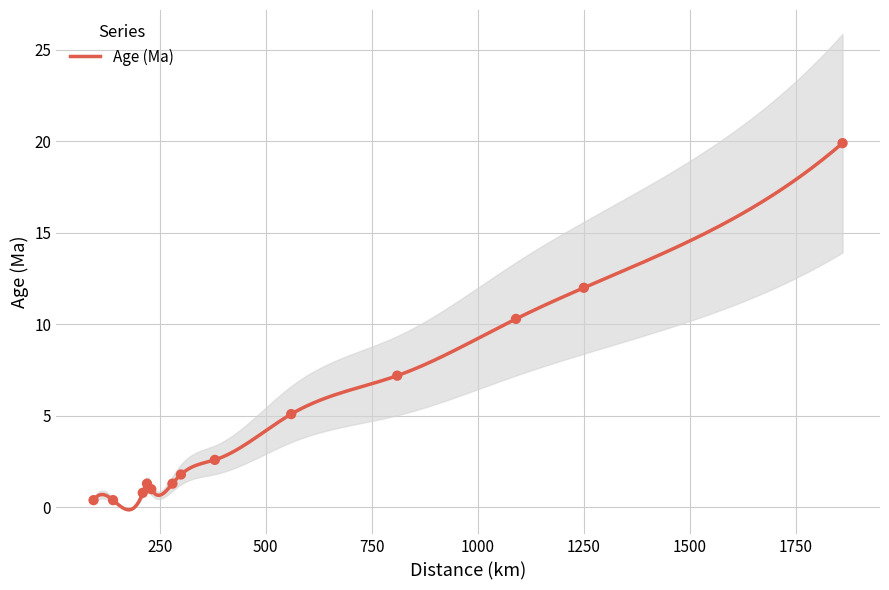

What is the change in value from 94 to 810?

+6.8